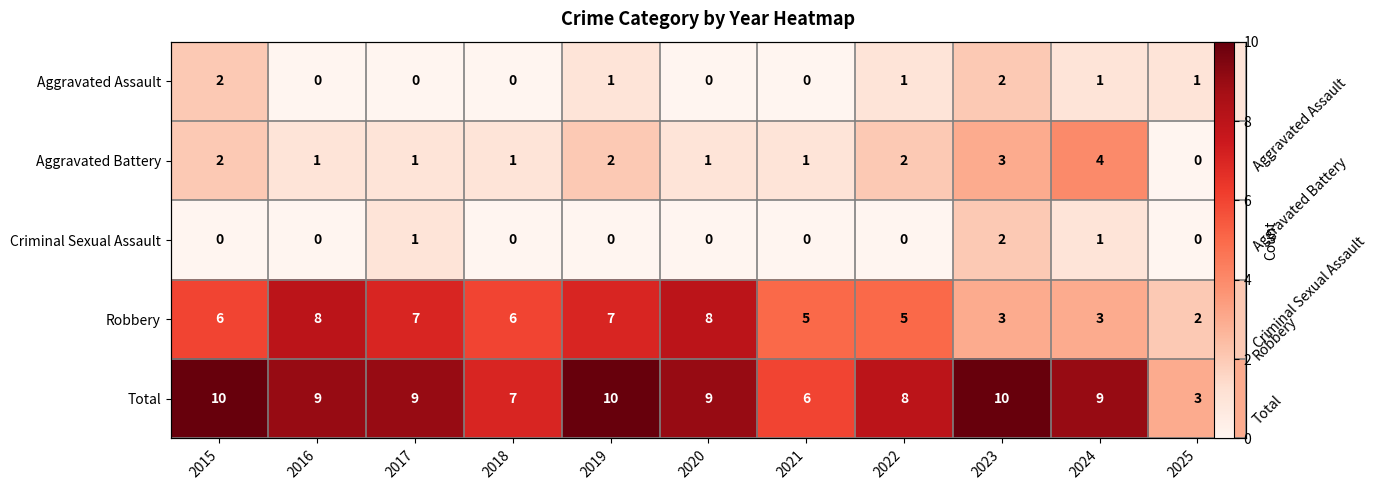

Is it true that Criminal Sexual Assault equals 1 at 2016?

False